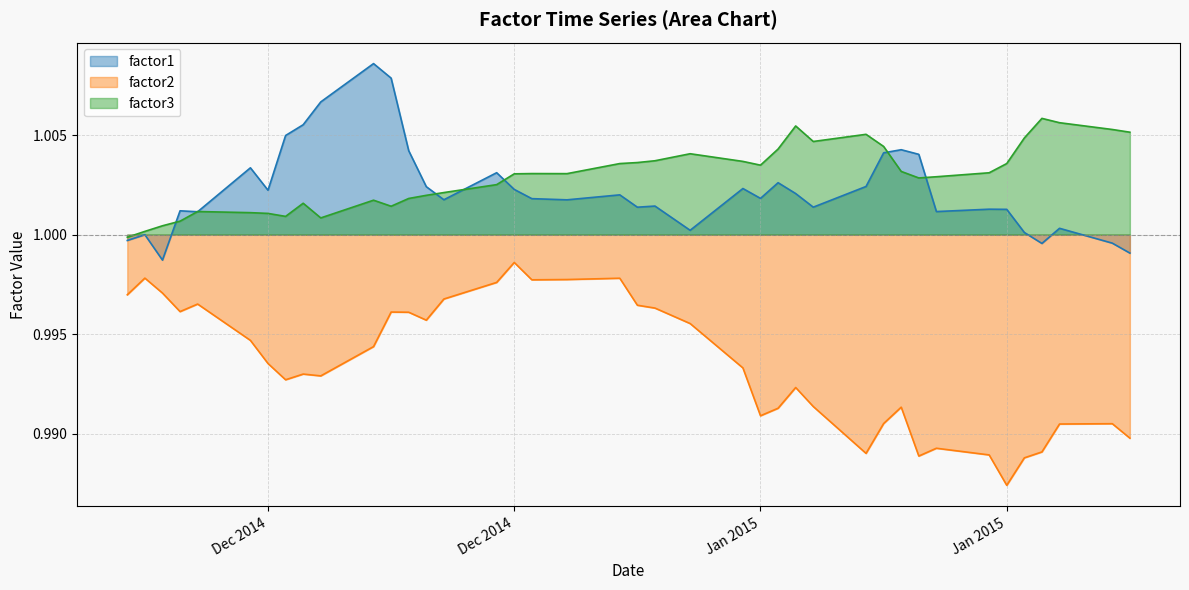

What is the average value of the factor3 series?

1.0